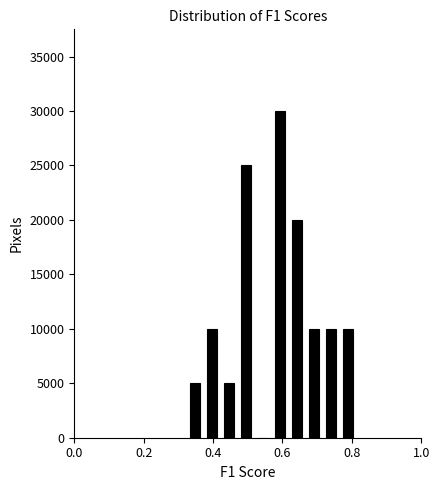

Read against the x-axis, roughly where is the centre of the tallest bar?

0.60